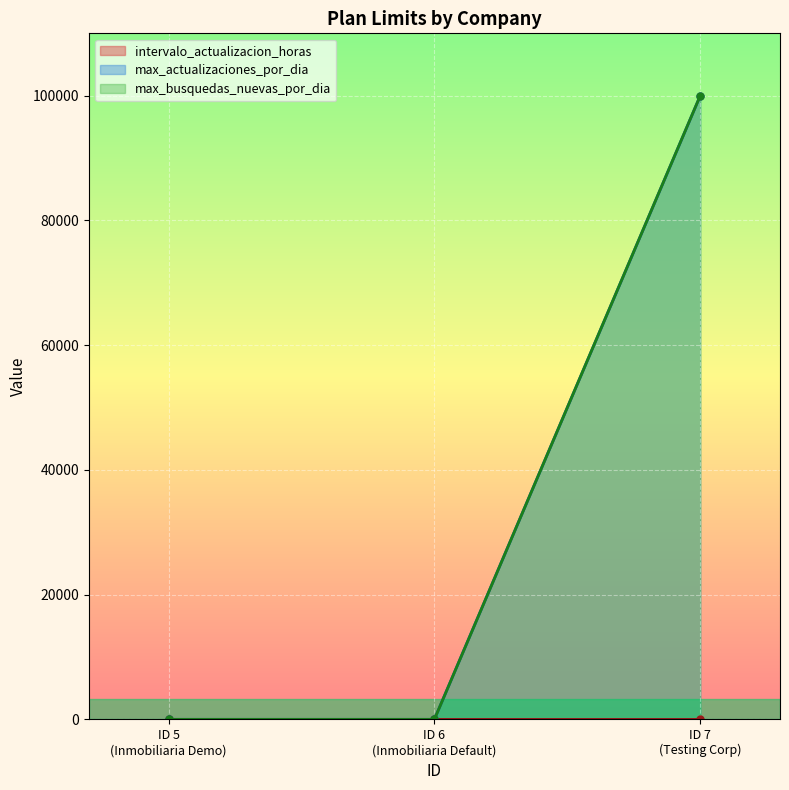

What is the greatest value displayed?

99999